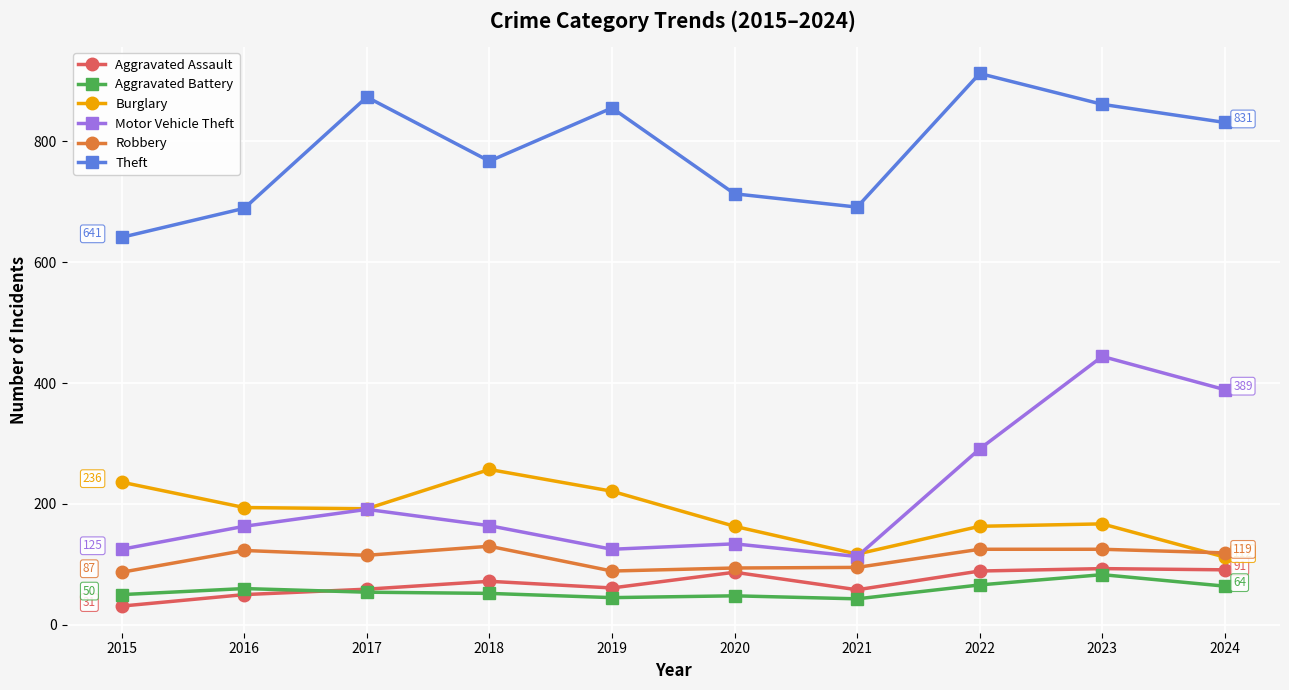

Which series has the largest range (max minus min)?

Motor Vehicle Theft